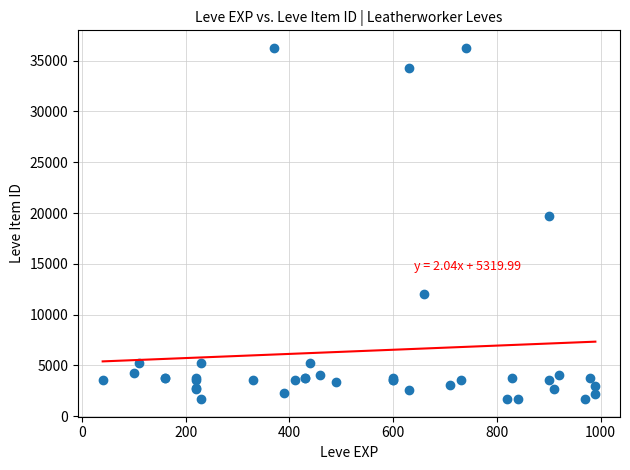

What Y value in the scatter plot is closest to 18967?

19744